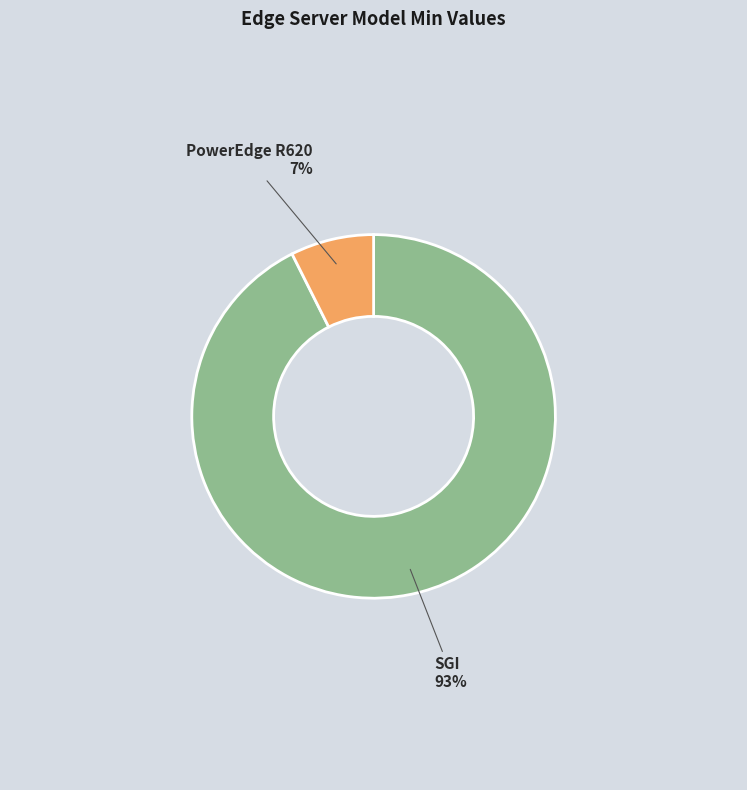

Rank the categories by value from lowest to highest.

PowerEdge R620, SGI